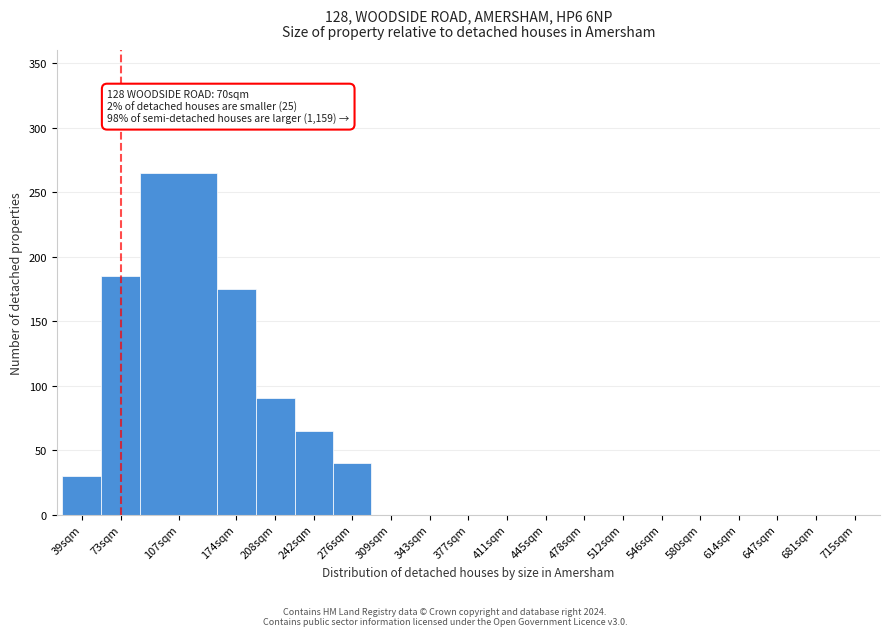

Reading left to right, transcribe all the data shown in this chart.

39sqm=30	73sqm=185	107sqm=265	174sqm=175	208sqm=90	242sqm=65	276sqm=40	309sqm=0	343sqm=0	377sqm=0	411sqm=0	445sqm=0	478sqm=0	512sqm=0	546sqm=0	580sqm=0	614sqm=0	647sqm=0	681sqm=0	715sqm=0